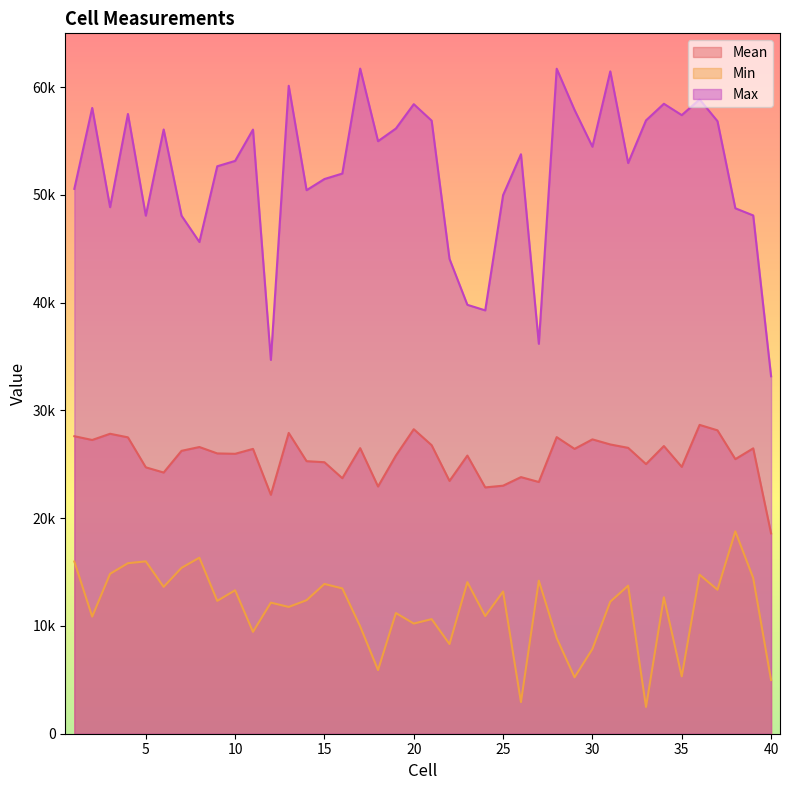

Is it true that Max equals 30348.4 at 34?

False